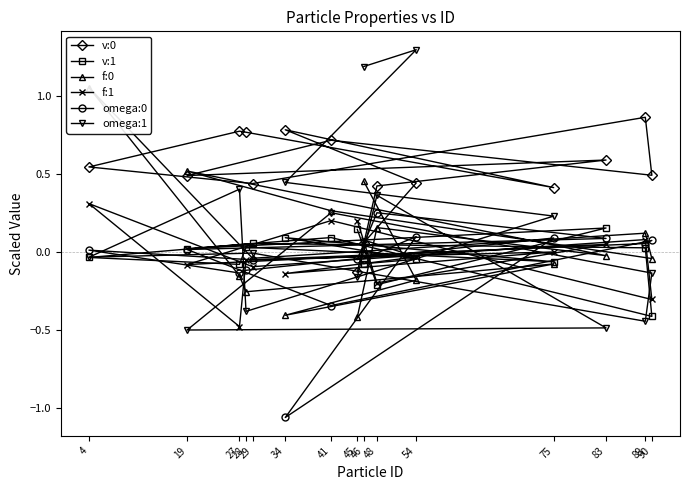

What position from the right is 41?

11